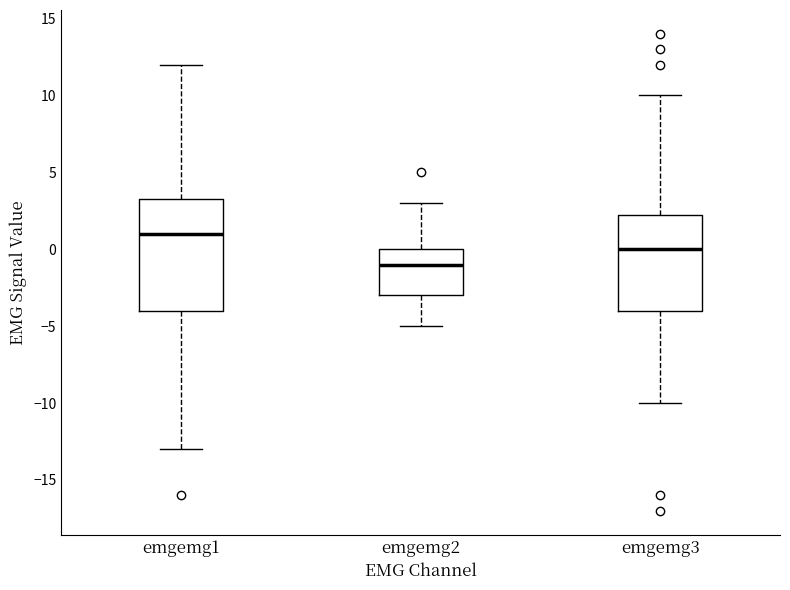

Reading left to right, read every box against the y-axis: the position of its median line, the range the box covers, and the ends of its whiskers. The values are not printed on the chart, so give them approximately, as read against the axis.

emgemg1: median 1.0, box -4.0 to 3.5, whiskers -13.0 to 12.0
emgemg2: median -1.0, box -3.0 to 0.0, whiskers -5.0 to 3.0
emgemg3: median 0.0, box -4.0 to 2.5, whiskers -10.0 to 10.0